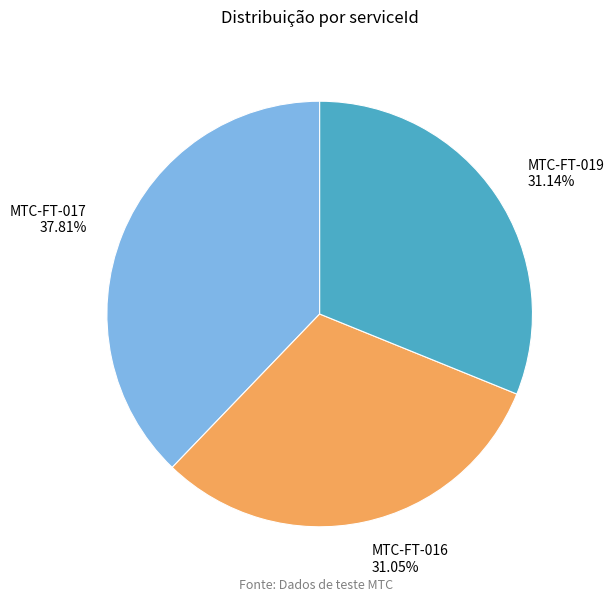

The MTC-FT-017 slice represents 38% of the pie. True or false?

True